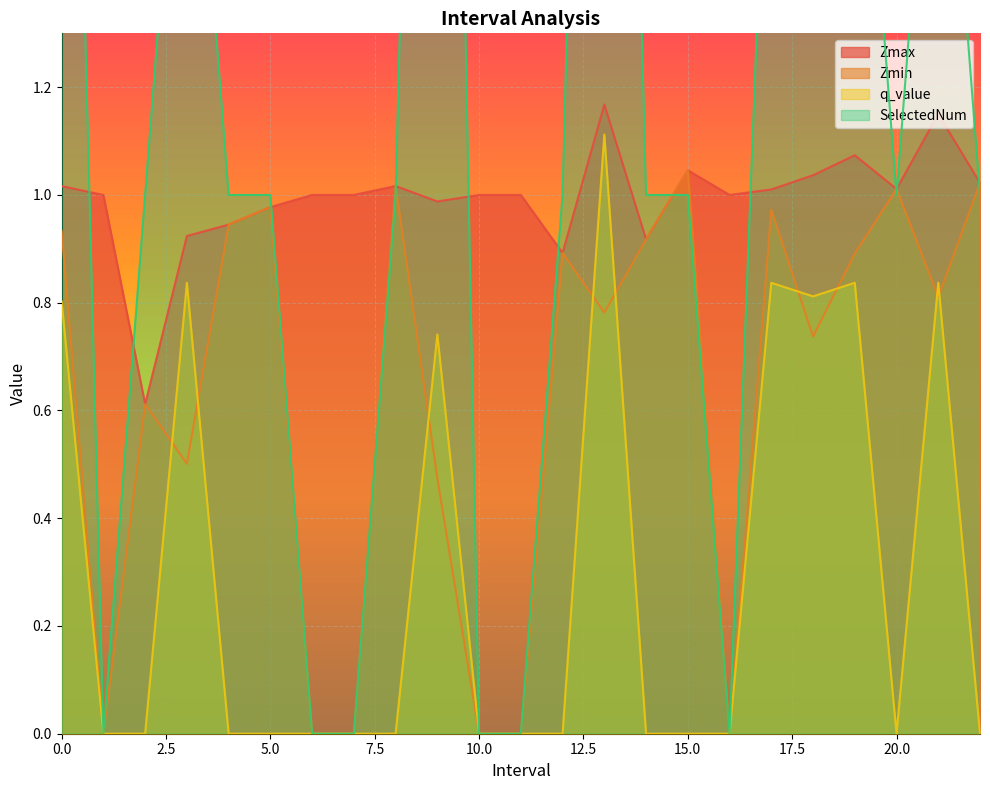

What is the sum of the SelectedNum values at 15.0 and 17.0?

3.0